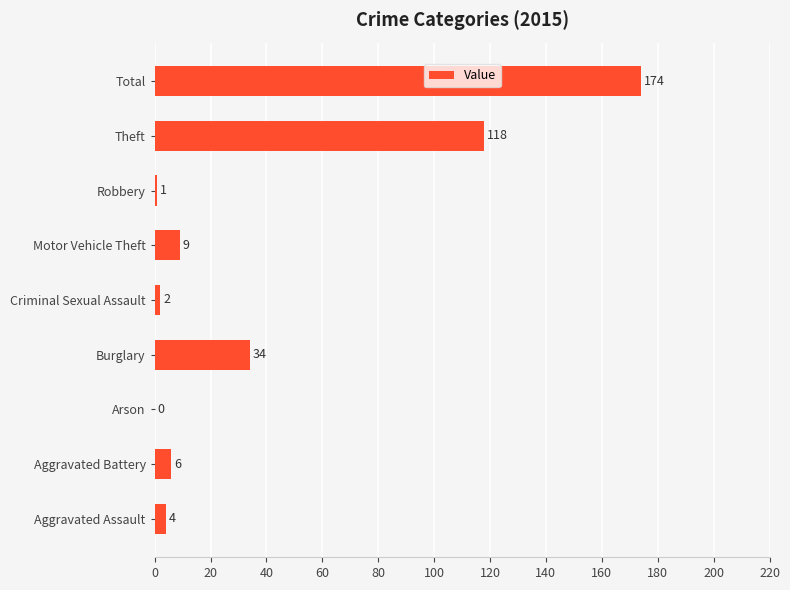

True or false: the data shows 0 at Arson.

True